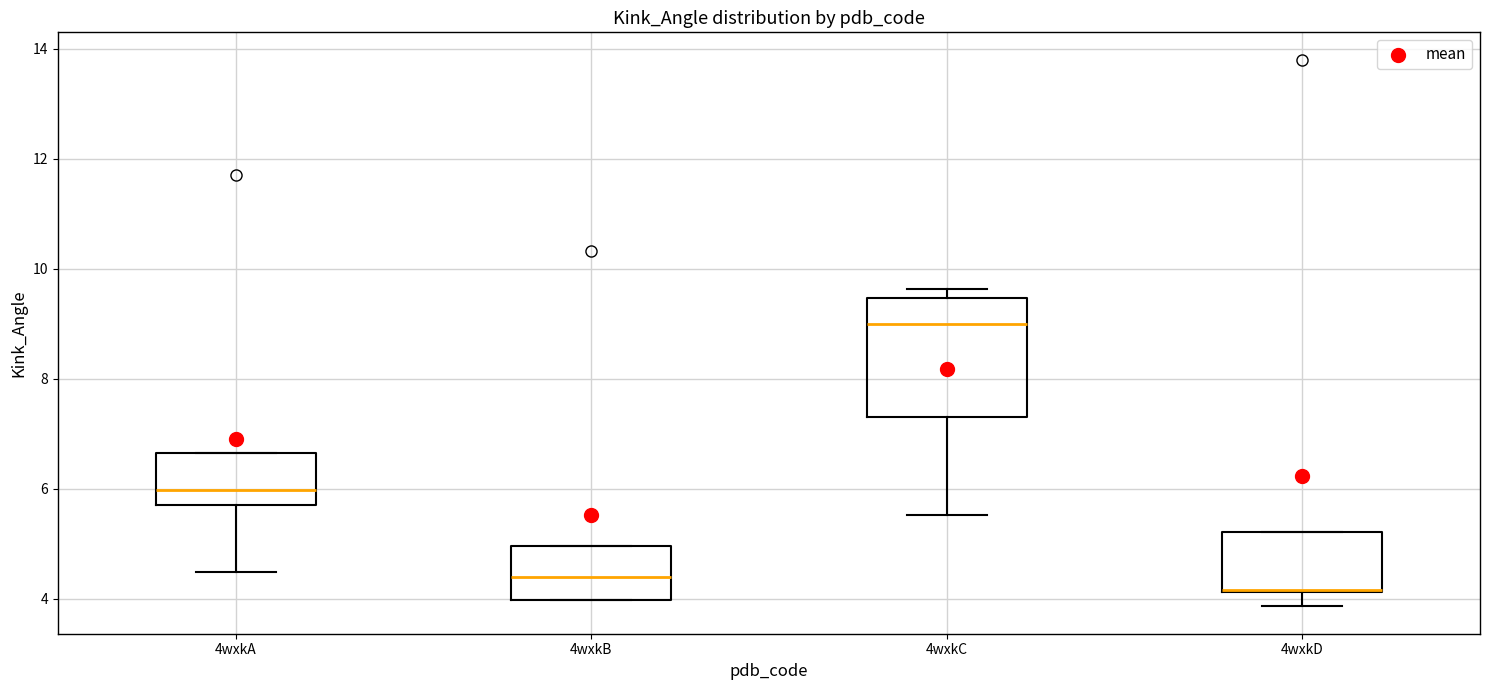

Comparing the boxes themselves (not the whiskers), which one is the tallest?

4wxkC